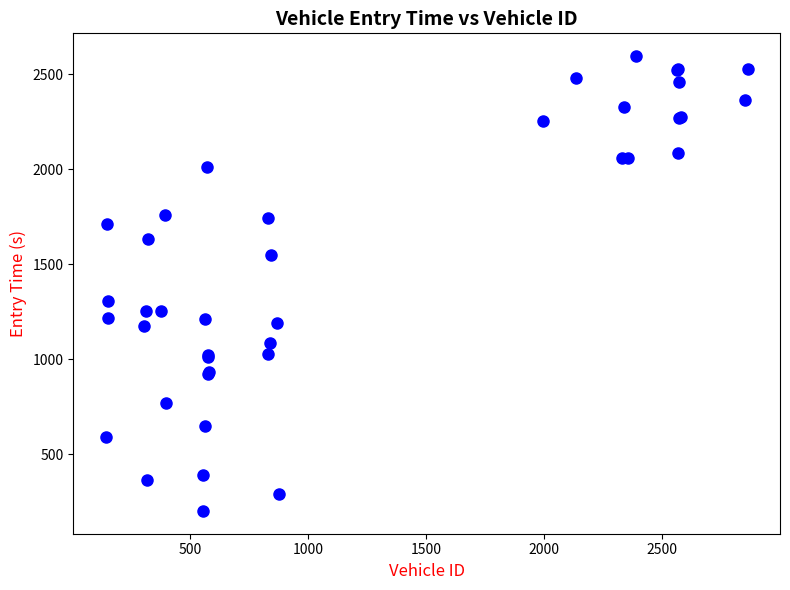

What Y value in the scatter plot is closest to 1399?

1309.6